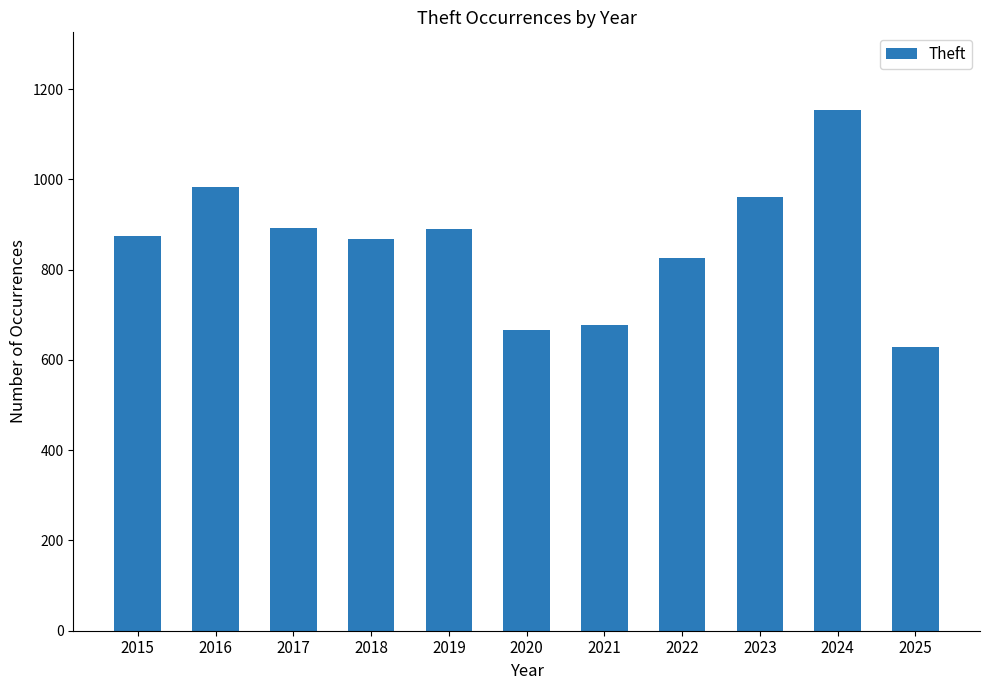

Count the number of data series in this chart.

1